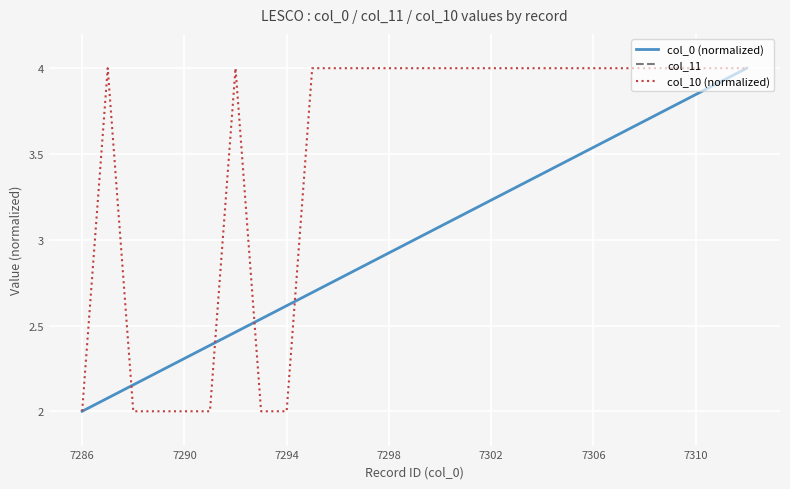

What is the sum of all col_10 (normalized) values?

94.0